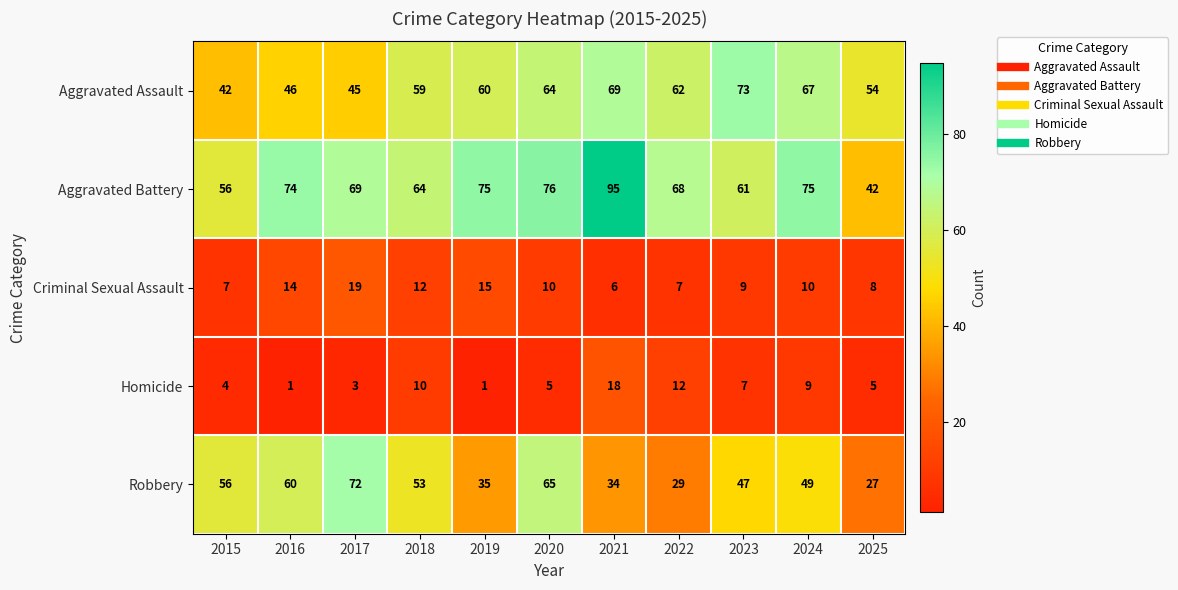

Which category has the highest value across all series?

2021